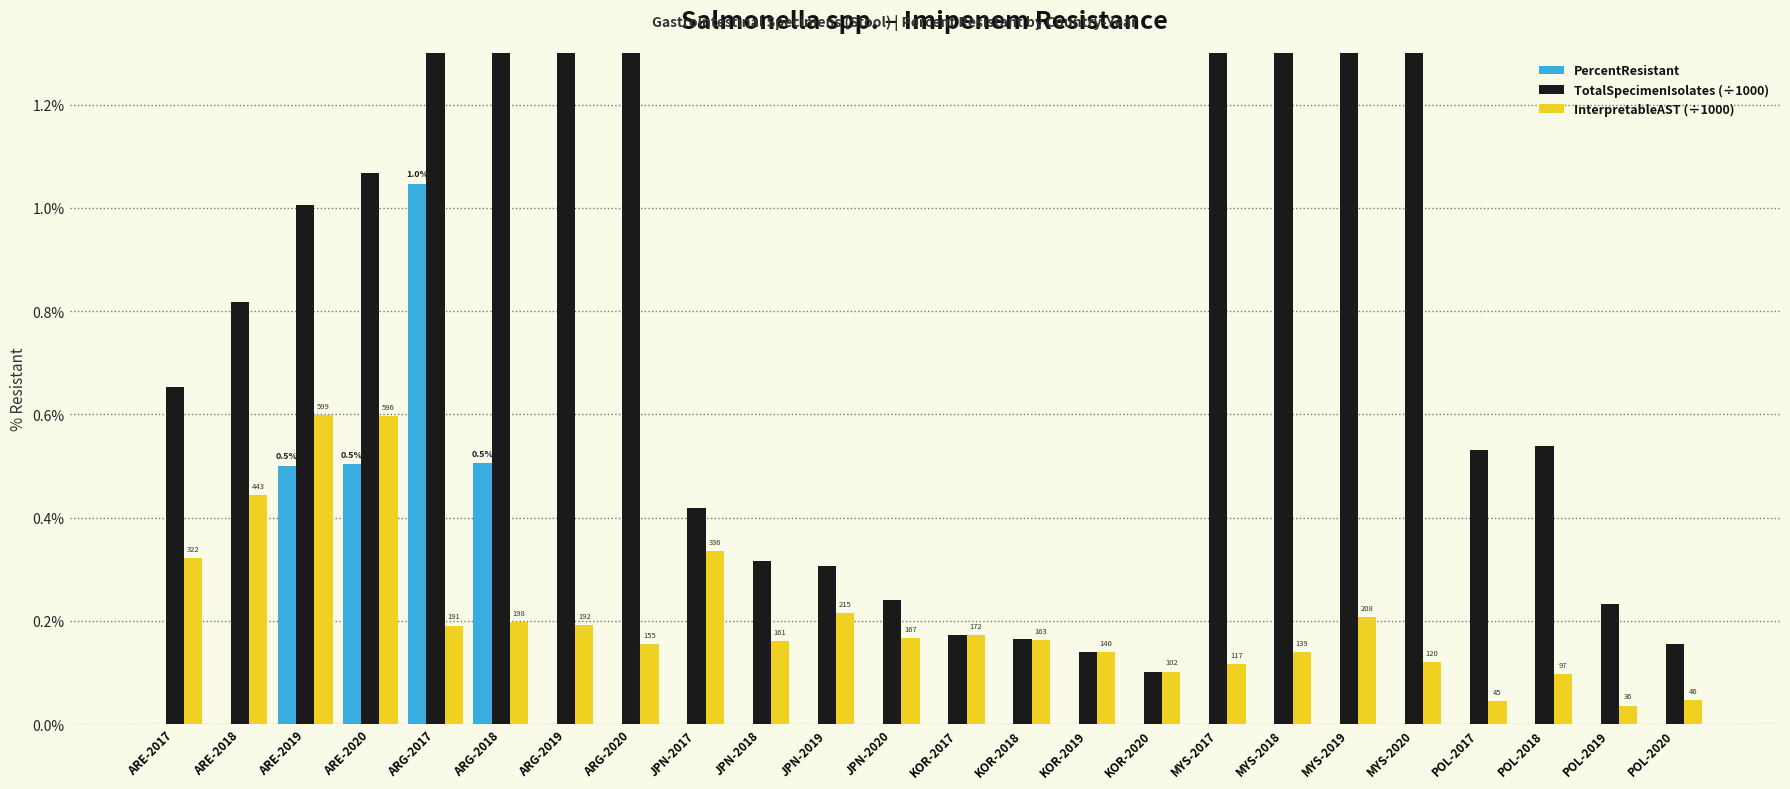

What is the sum of the TotalSpecimenIsolates (÷1000) values at JPN-2017 and POL-2018?

1.0